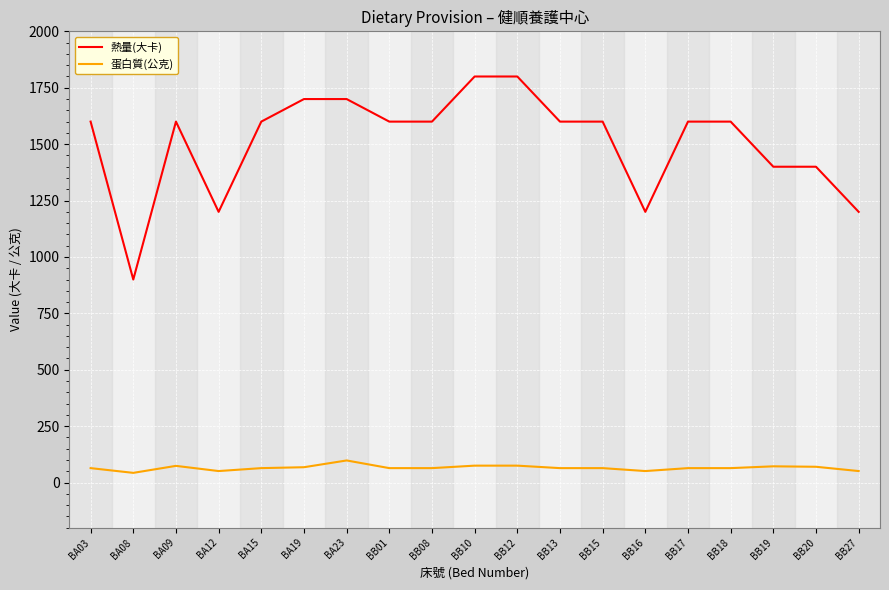

True or false: 蛋白質(公克) and 熱量(大卡) cross at least once.

False